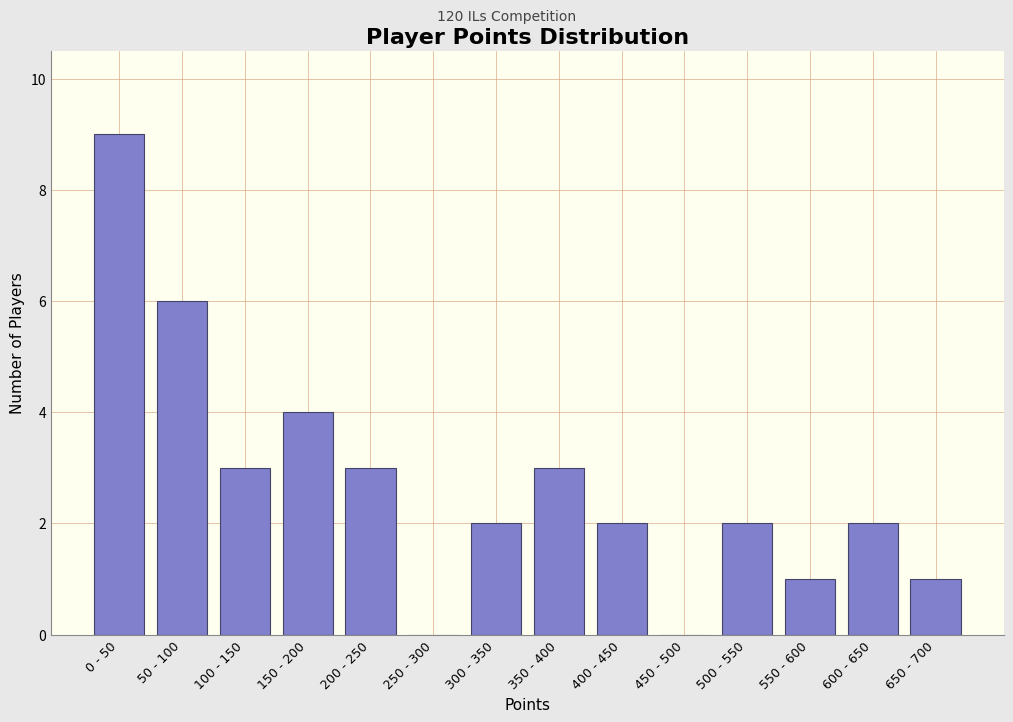

Reading right to left, list all the values displayed in this chart.

650 - 700=1	600 - 650=2	550 - 600=1	500 - 550=2	450 - 500=0	400 - 450=2	350 - 400=3	300 - 350=2	250 - 300=0	200 - 250=3	150 - 200=4	100 - 150=3	50 - 100=6	0 - 50=9